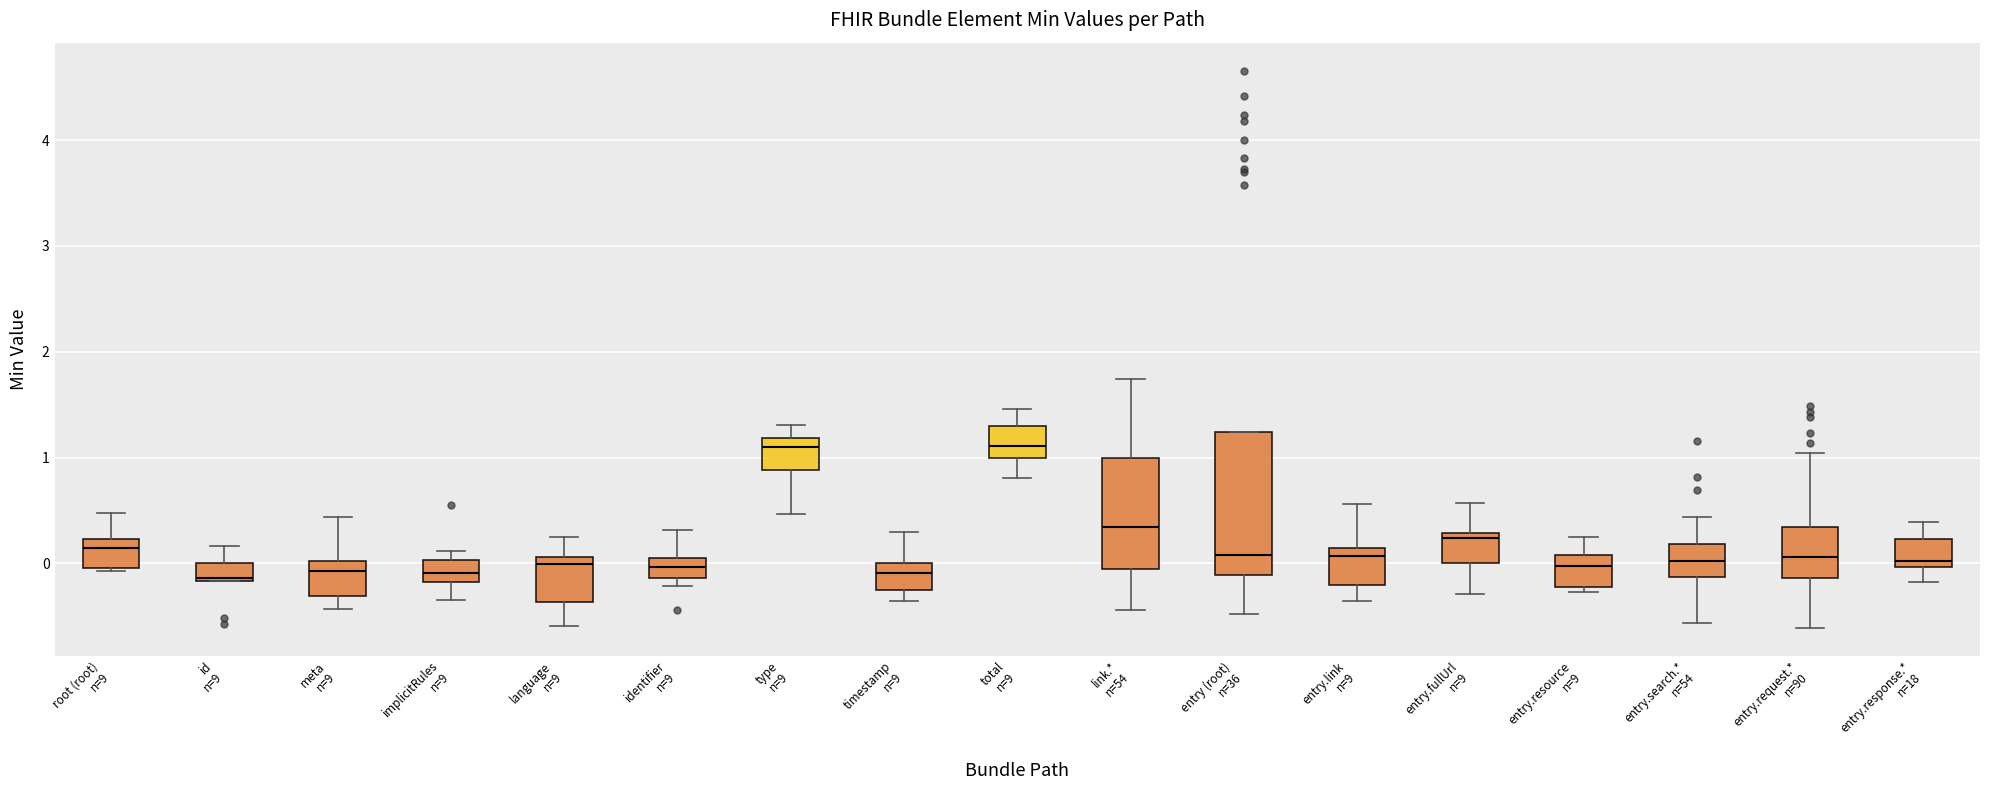

Reading left to right, read every box against the y-axis: the position of its median line, the range the box covers, and the ends of its whiskers. The values are not printed on the chart, so give them approximately, as read against the axis.

root (root) n=9: median 0.1, box 0.0 to 0.2, whiskers -0.1 to 0.5
id n=9: median -0.1, box -0.2 to 0.0, whiskers -0.2 to 0.2
meta n=9: median -0.1, box -0.3 to 0.0, whiskers -0.4 to 0.4
implicitRules n=9: median -0.1, box -0.2 to 0.0, whiskers -0.3 to 0.1
language n=9: median 0.0, box -0.4 to 0.1, whiskers -0.6 to 0.2
identifier n=9: median 0.0, box -0.1 to 0.1, whiskers -0.2 to 0.3
type n=9: median 1.1, box 0.9 to 1.2, whiskers 0.5 to 1.3
timestamp n=9: median -0.1, box -0.3 to 0.0, whiskers -0.4 to 0.3
total n=9: median 1.1, box 1.0 to 1.3, whiskers 0.8 to 1.5
link.* n=54: median 0.3, box 0.0 to 1.0, whiskers -0.4 to 1.7
entry (root) n=36: median 0.1, box -0.1 to 1.2, whiskers -0.5 to 1.2
entry.link n=9: median 0.1 (just below the box's upper edge), box -0.2 to 0.1, whiskers -0.4 to 0.6
entry.fullUrl n=9: median 0.2, box 0.0 to 0.3, whiskers -0.3 to 0.6
entry.resource n=9: median 0.0, box -0.2 to 0.1, whiskers -0.3 to 0.2
entry.search.* n=54: median 0.0, box -0.1 to 0.2, whiskers -0.6 to 0.4
entry.request.* n=90: median 0.1, box -0.1 to 0.3, whiskers -0.6 to 1.0
entry.response.* n=18: median 0.0 (just above the box's lower edge), box 0.0 to 0.2, whiskers -0.2 to 0.4